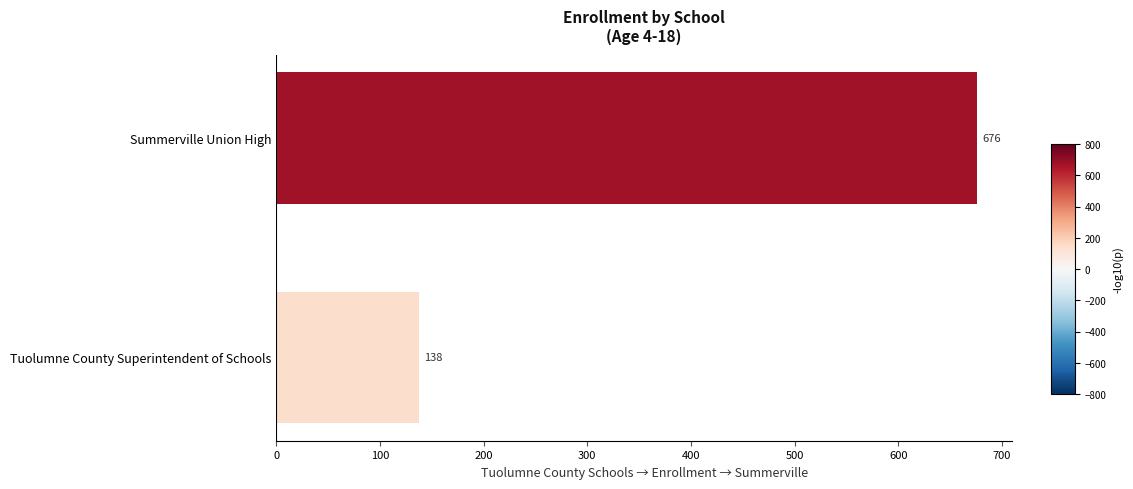

What is the maximum value shown in the chart?

676